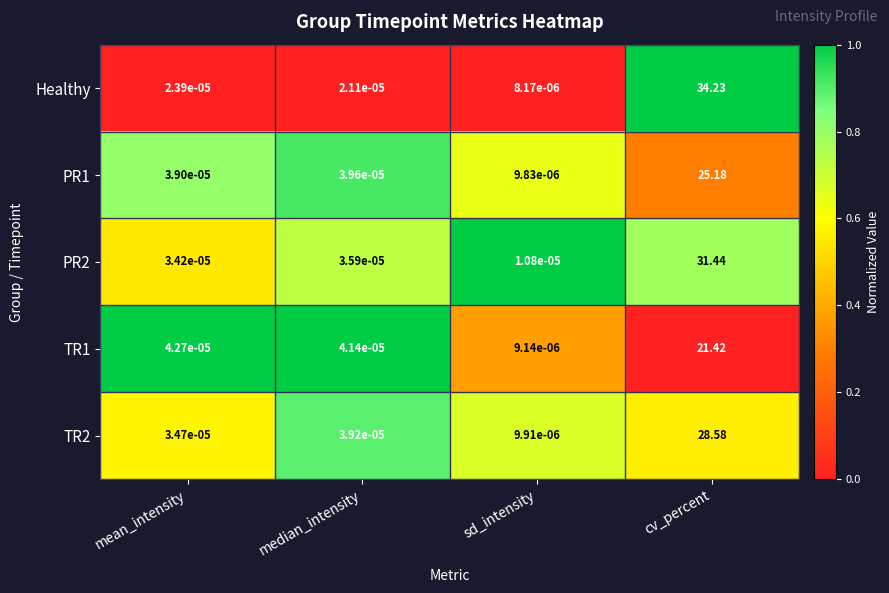

Which series has the widest spread of values?

Healthy